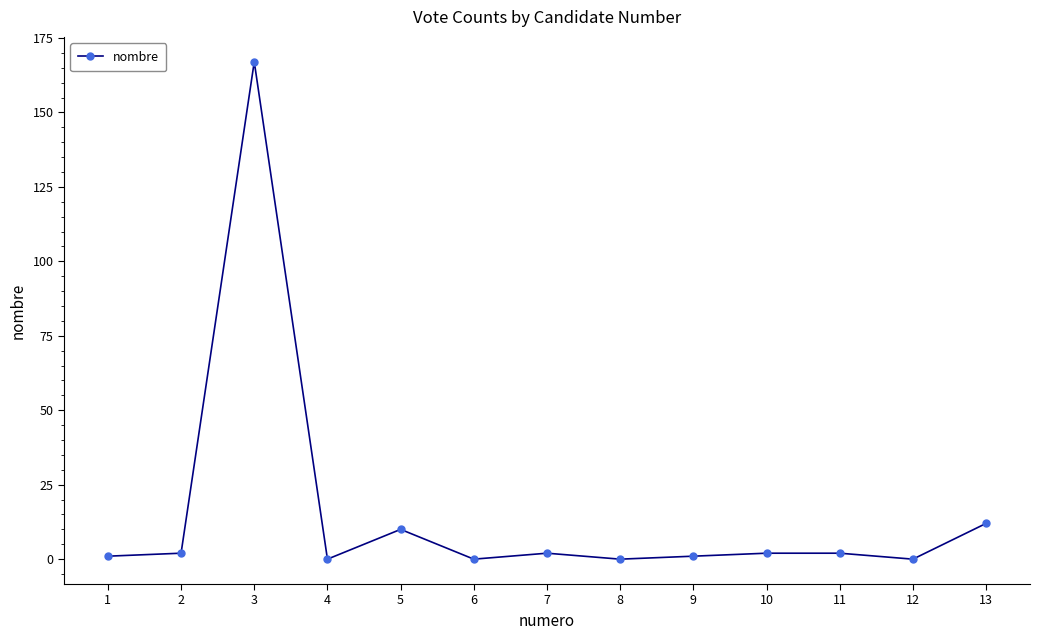

True or false: the data shows 2 at 10.

True